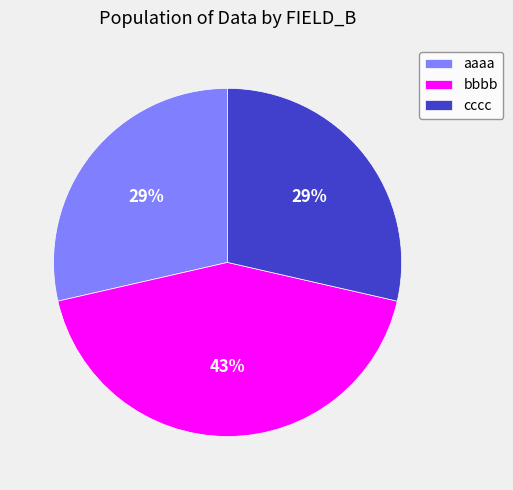

Which category has the biggest portion of the pie?

bbbb